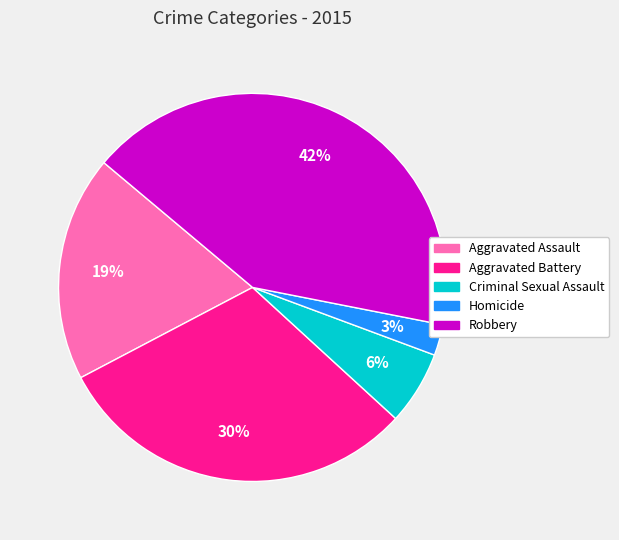

Which slice is the largest?

Robbery